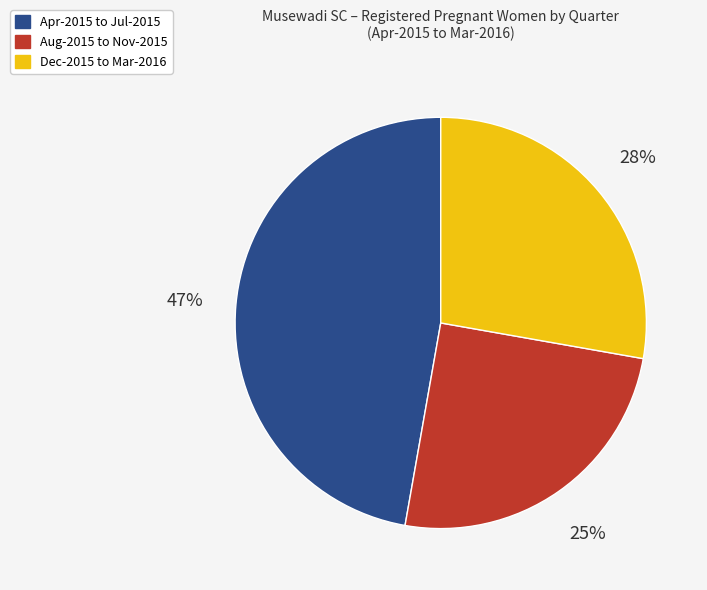

To the nearest percent, what is the difference between the largest and smallest slice percentages?

22%